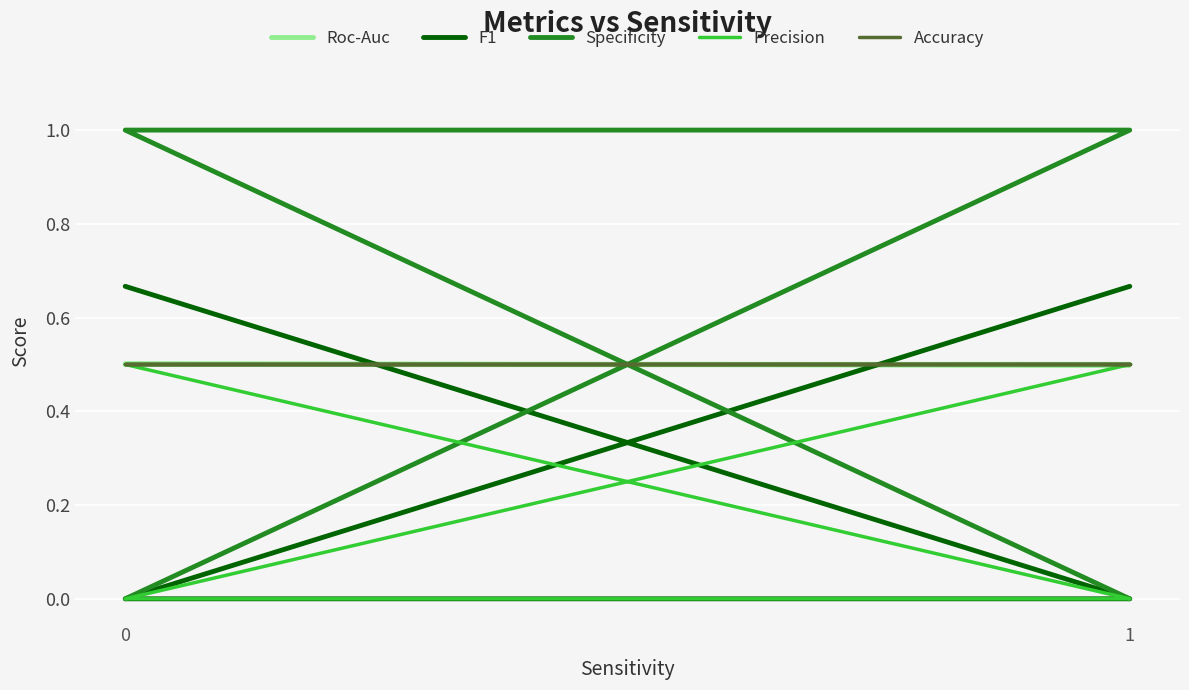

Where is Precision nearest to the value 0?

1